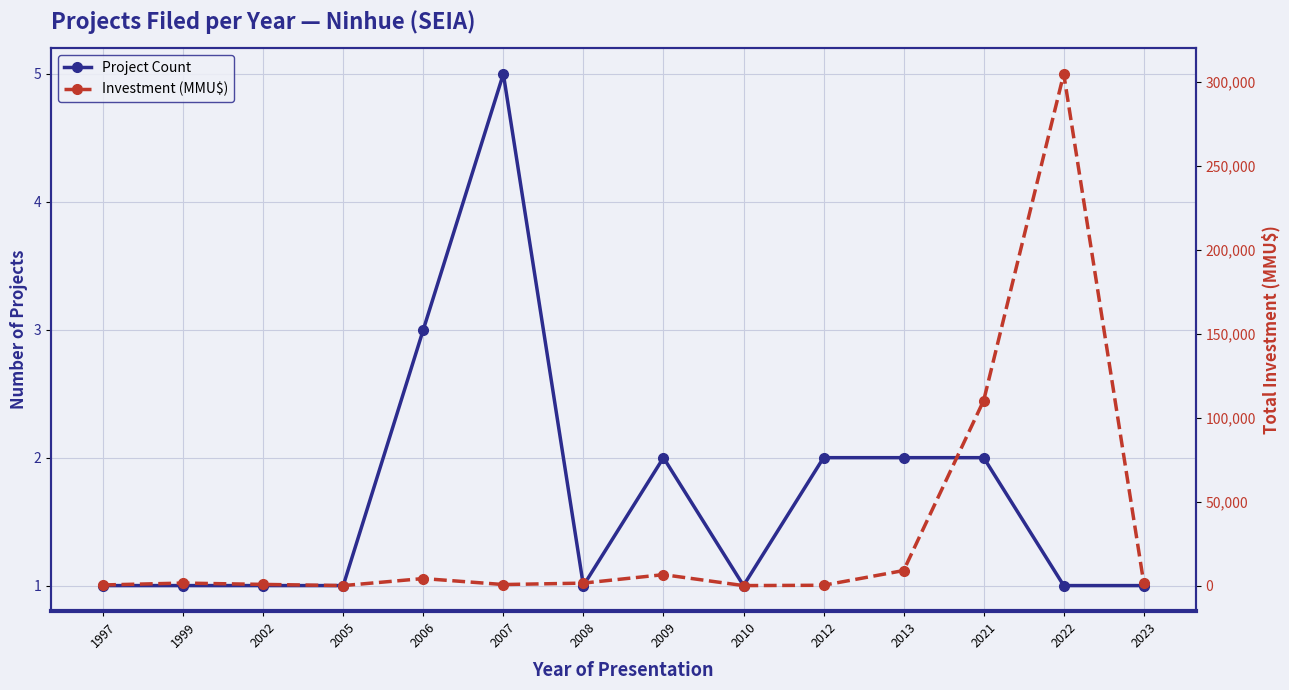

Reading left to right, extract all data points from this chart.

Project Count: 1	1	1	1	3	5	1	2	1	2	2	2	1	1
Investment (MMU$): 380	1500	712	0	4200	624	1480	6522	0	200	8975	110320	305000	1403